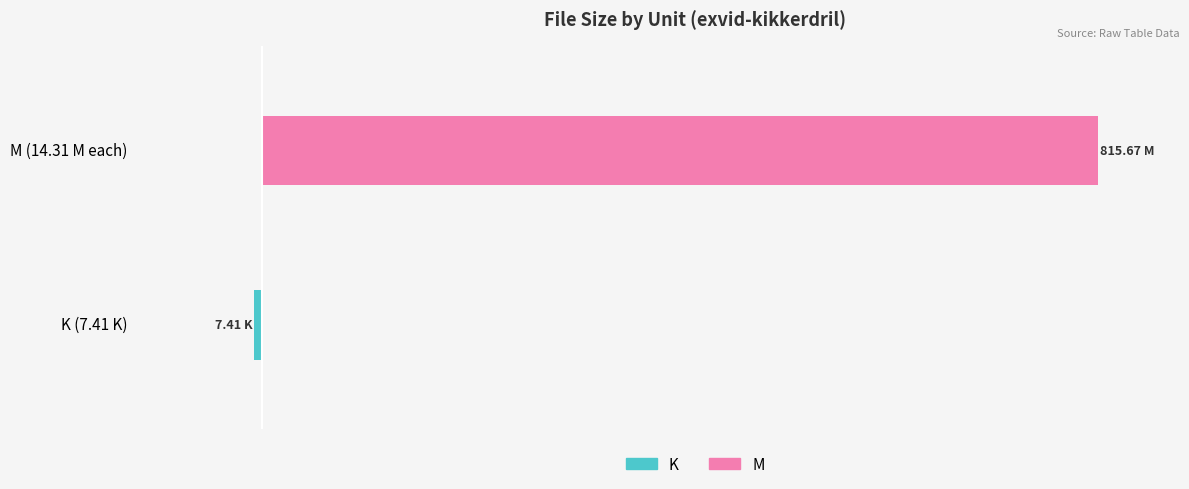

What is the average value of the K series?

-3.7